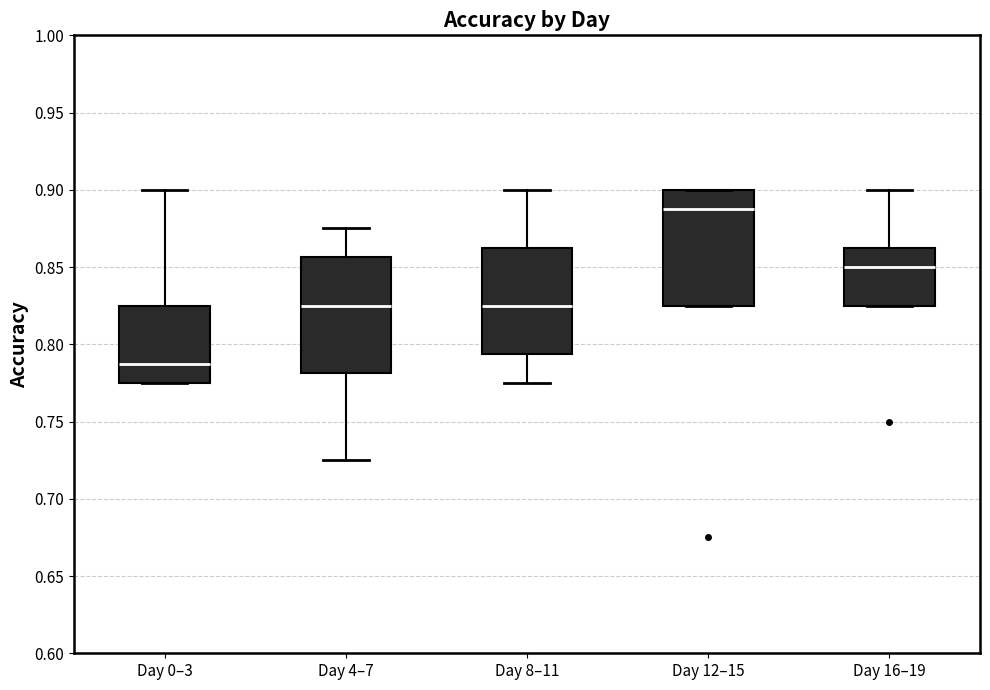

Which box's median line is the highest?

Day 12–15